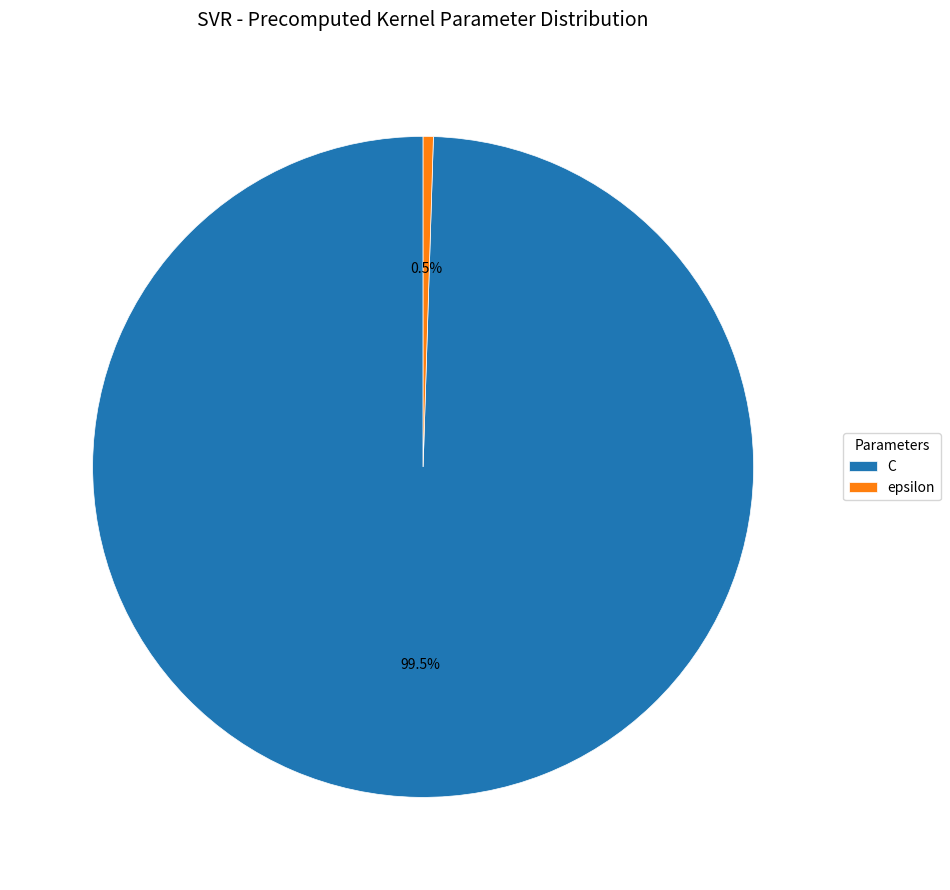

Is the sum of C and epsilon greater than half?

Yes